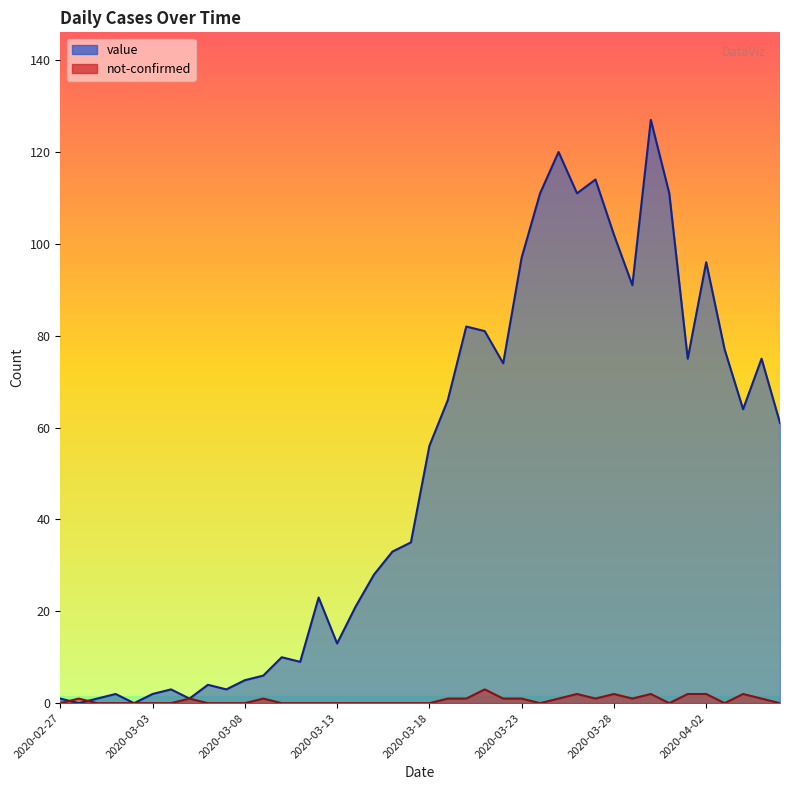

Reading right to left, what are all the values shown in this chart?

value: 2020-04-06=61	2020-04-05=75	2020-04-04=64	2020-04-03=77	2020-04-02=96	2020-04-01=75	2020-03-31=111	2020-03-30=127	2020-03-29=91	2020-03-28=102	2020-03-27=114	2020-03-26=111	2020-03-25=120	2020-03-24=111	2020-03-23=97	2020-03-22=74	2020-03-21=81	2020-03-20=82	2020-03-19=66	2020-03-18=56	2020-03-17=35	2020-03-16=33	2020-03-15=28	2020-03-14=21	2020-03-13=13	2020-03-12=23	2020-03-11=9	2020-03-10=10	2020-03-09=6	2020-03-08=5	2020-03-07=3	2020-03-06=4	2020-03-05=1	2020-03-04=3	2020-03-03=2	2020-03-02=0	2020-03-01=2	2020-02-29=1	2020-02-28=0	2020-02-27=1
not-confirmed: 2020-04-06=0	2020-04-05=1	2020-04-04=2	2020-04-03=0	2020-04-02=2	2020-04-01=2	2020-03-31=0	2020-03-30=2	2020-03-29=1	2020-03-28=2	2020-03-27=1	2020-03-26=2	2020-03-25=1	2020-03-24=0	2020-03-23=1	2020-03-22=1	2020-03-21=3	2020-03-20=1	2020-03-19=1	2020-03-18=0	2020-03-17=0	2020-03-16=0	2020-03-15=0	2020-03-14=0	2020-03-13=0	2020-03-12=0	2020-03-11=0	2020-03-10=0	2020-03-09=1	2020-03-08=0	2020-03-07=0	2020-03-06=0	2020-03-05=1	2020-03-04=0	2020-03-03=0	2020-03-02=0	2020-03-01=0	2020-02-29=0	2020-02-28=1	2020-02-27=0